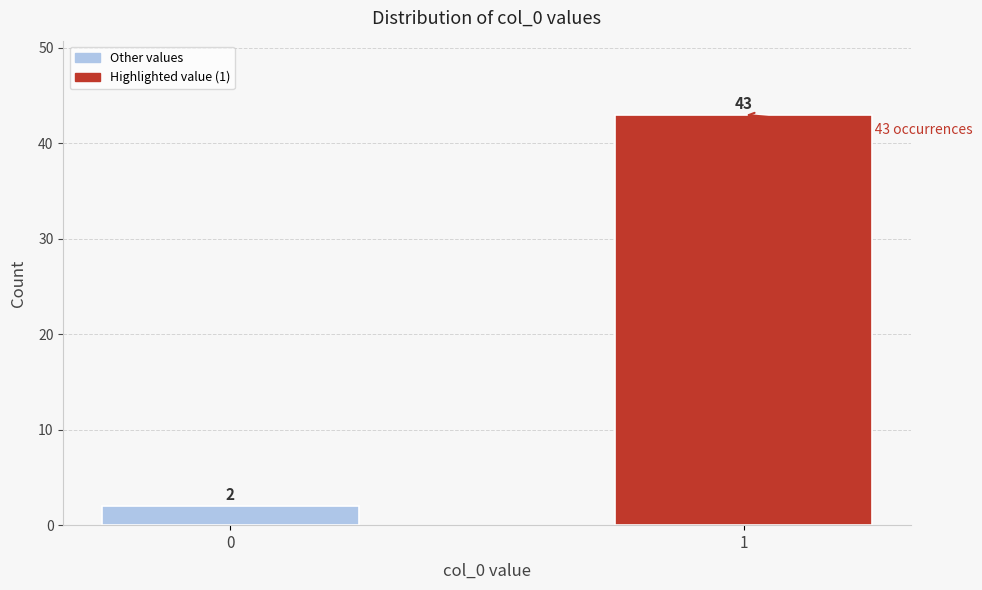

Reading left to right, list all the values displayed in this chart.

0=2	1=43